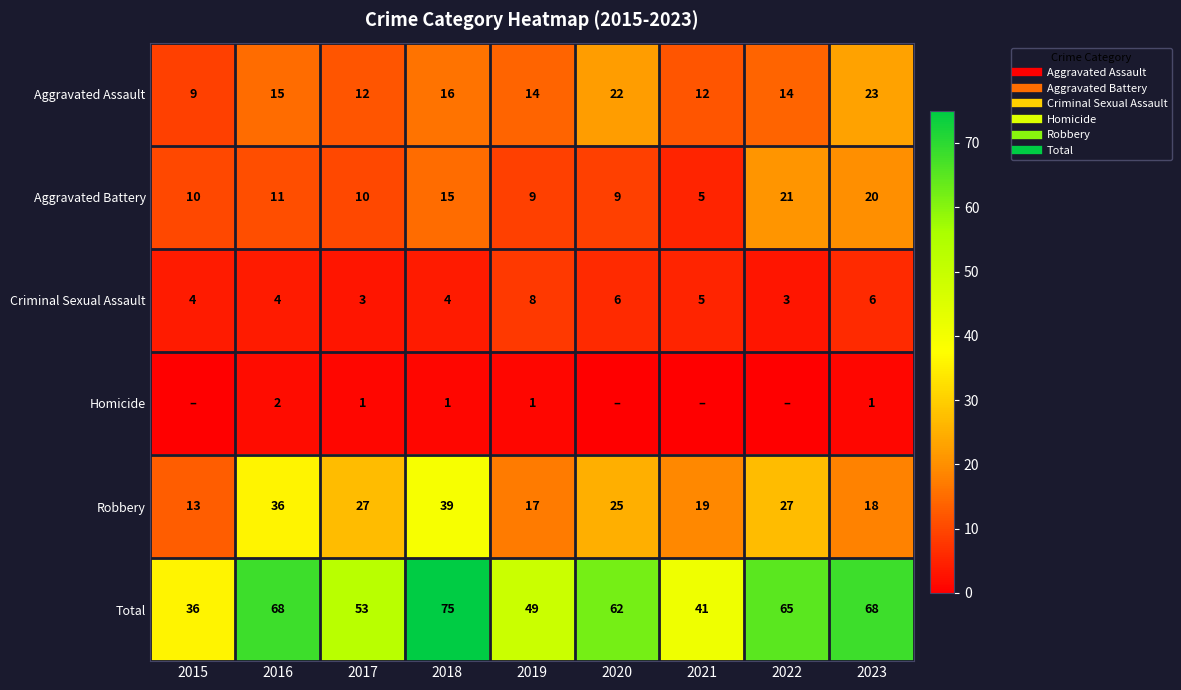

How many data points in Robbery are above 25?

4